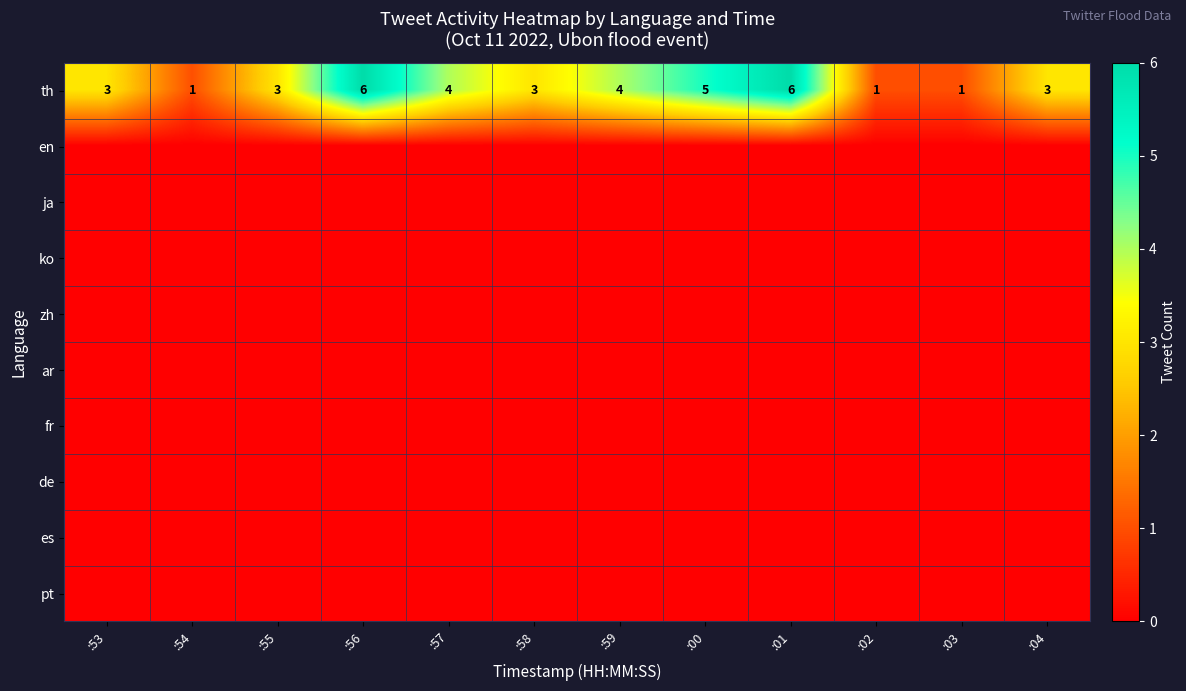

What is the sum of all th values?

40